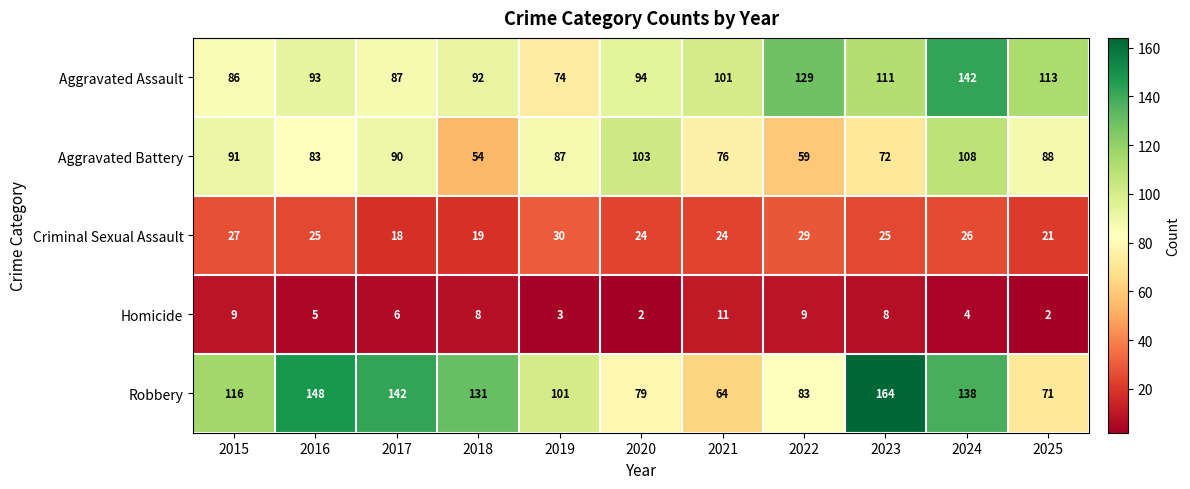

At which label does Aggravated Assault reach its peak?

2024